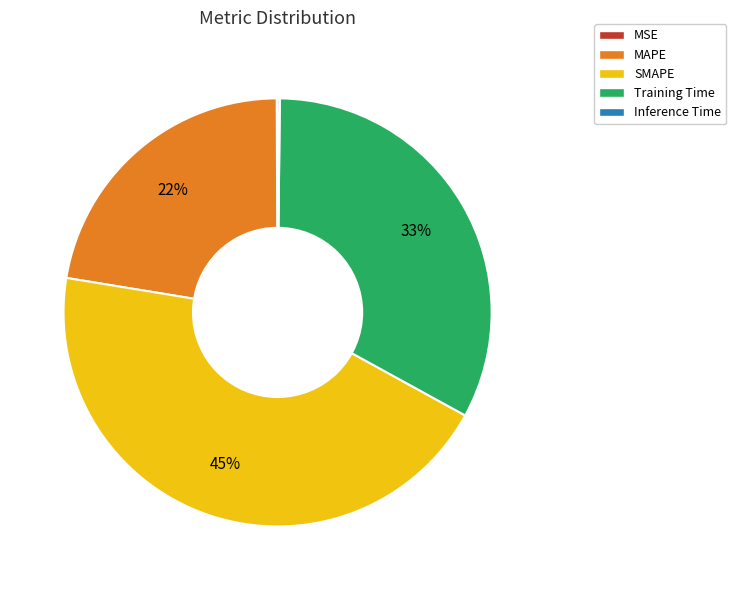

Is it true that MAPE is 22% of the pie?

True